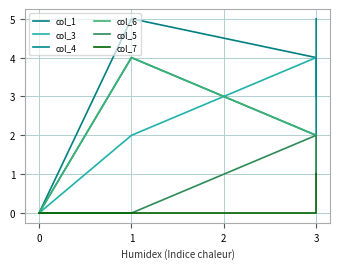

How many col_3 values are between 0 and 3?

4